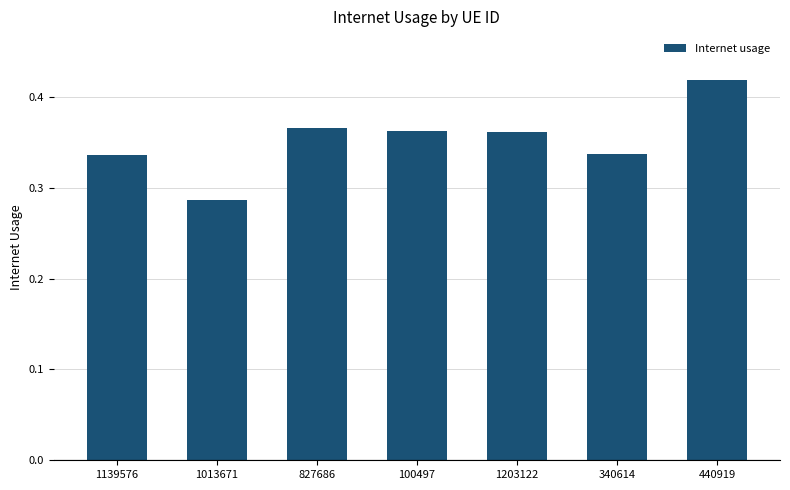

Is it true that the value at 1013671 is 0.1?

False